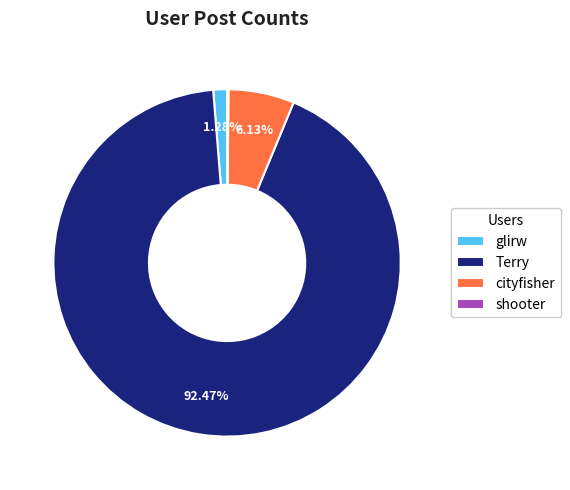

Is there any slice that represents more than half of the pie?

Yes